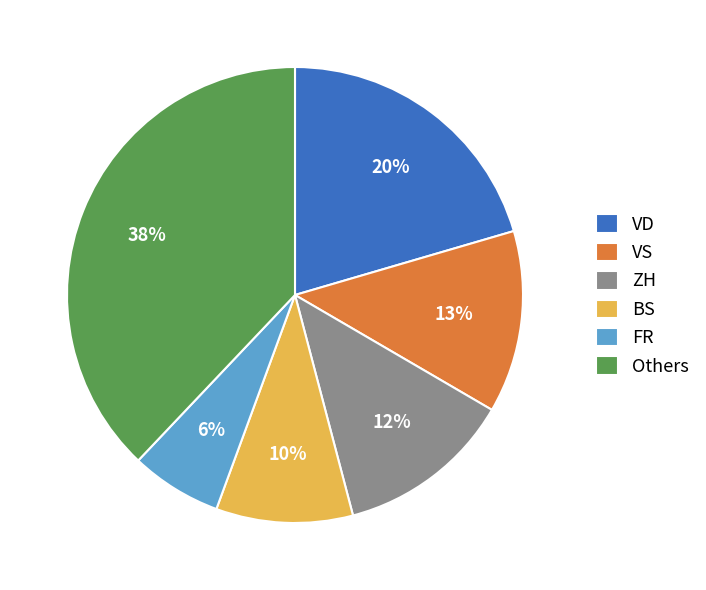

Is VS the majority of the pie?

No